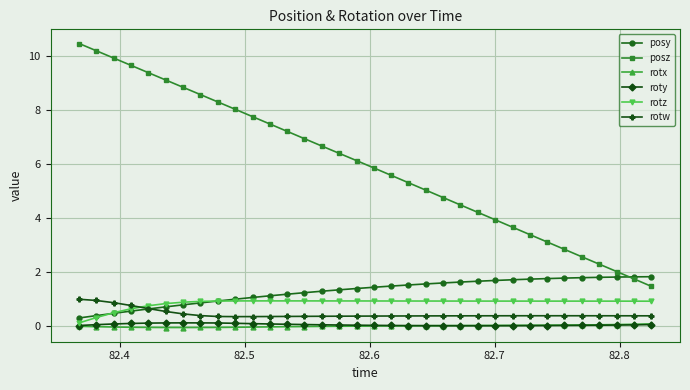

Count the number of categories in the chart.

34